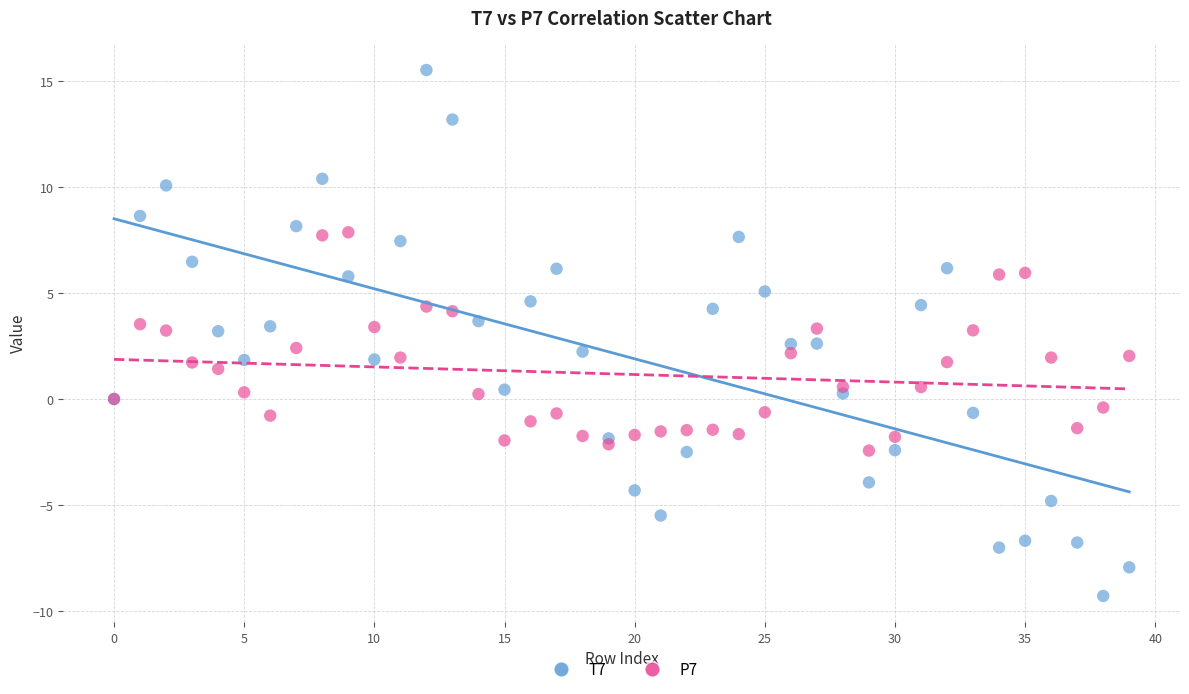

Which series has the widest spread of Y values?

T7